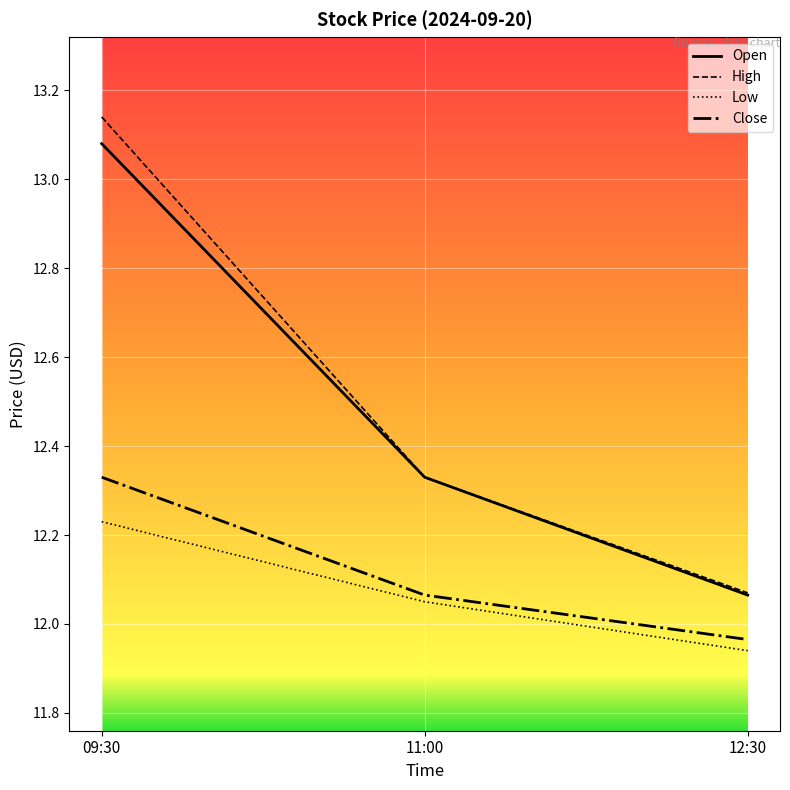

Where does the Low series first go above 12?

09:30